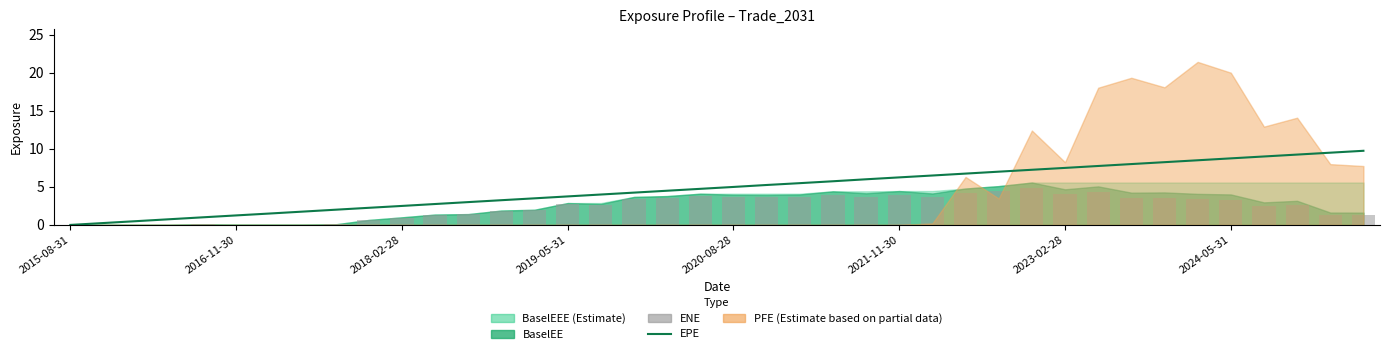

What is the value of the ENE bar at the 28th from the left?

4.2